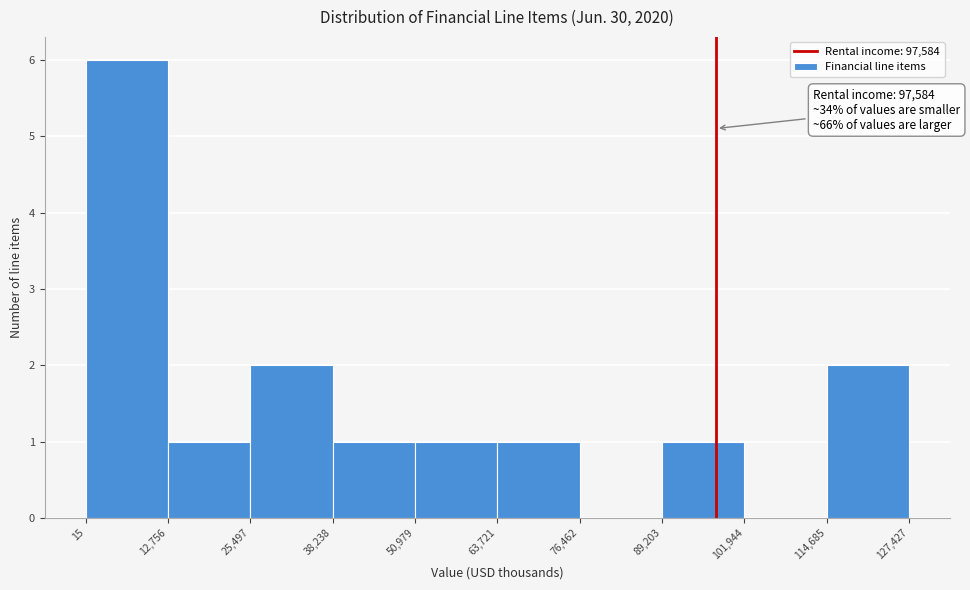

Which range on the x-axis has the tallest bar?

15 to 12,756